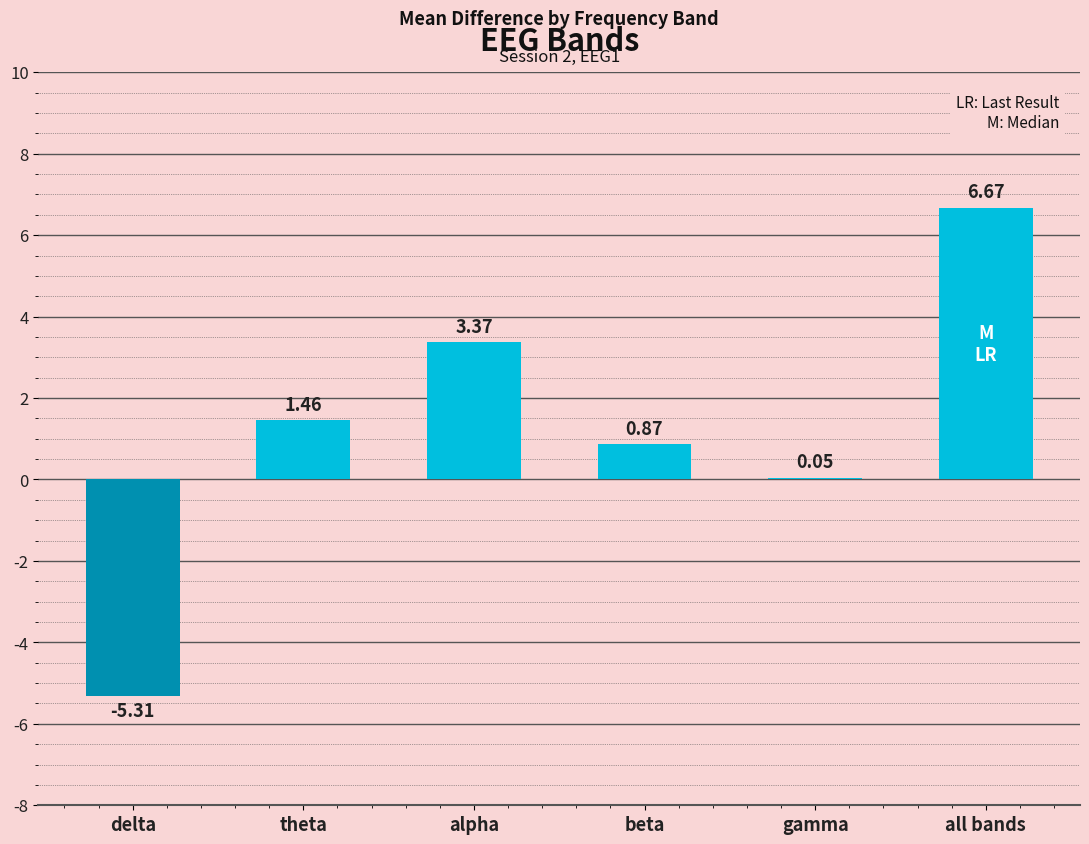

True or false: the data shows 6.7 at all bands.

True